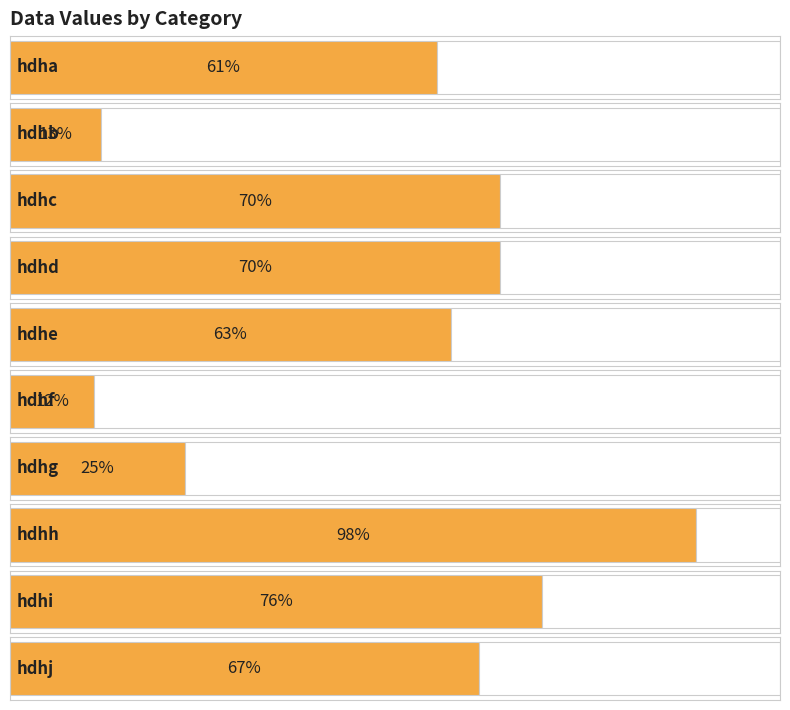

List the labels in order of value, largest first.

hdhh, hdhi, hdhc, hdhd, hdhj, hdhe, hdha, hdhg, hdhb, hdhf